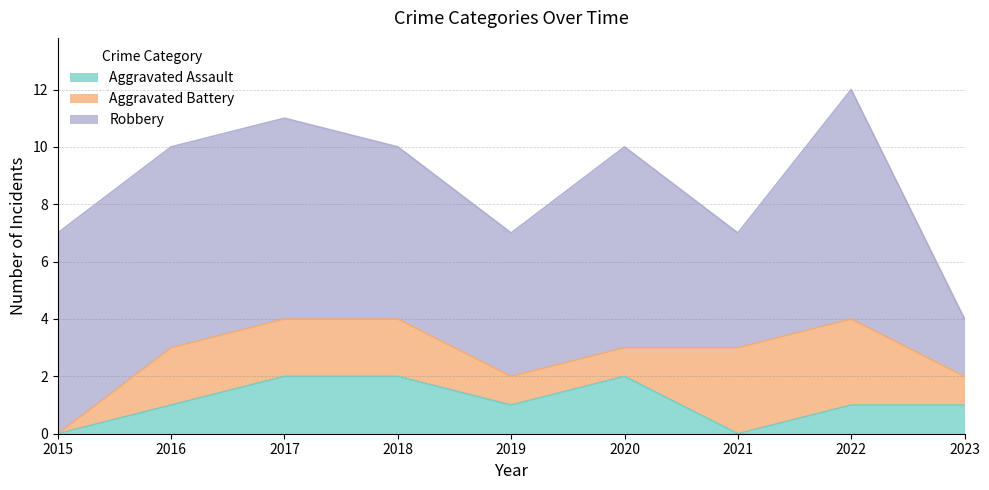

List the labels in order of Aggravated Battery value, smallest first.

2015, 2019, 2020, 2023, 2016, 2017, 2018, 2021, 2022